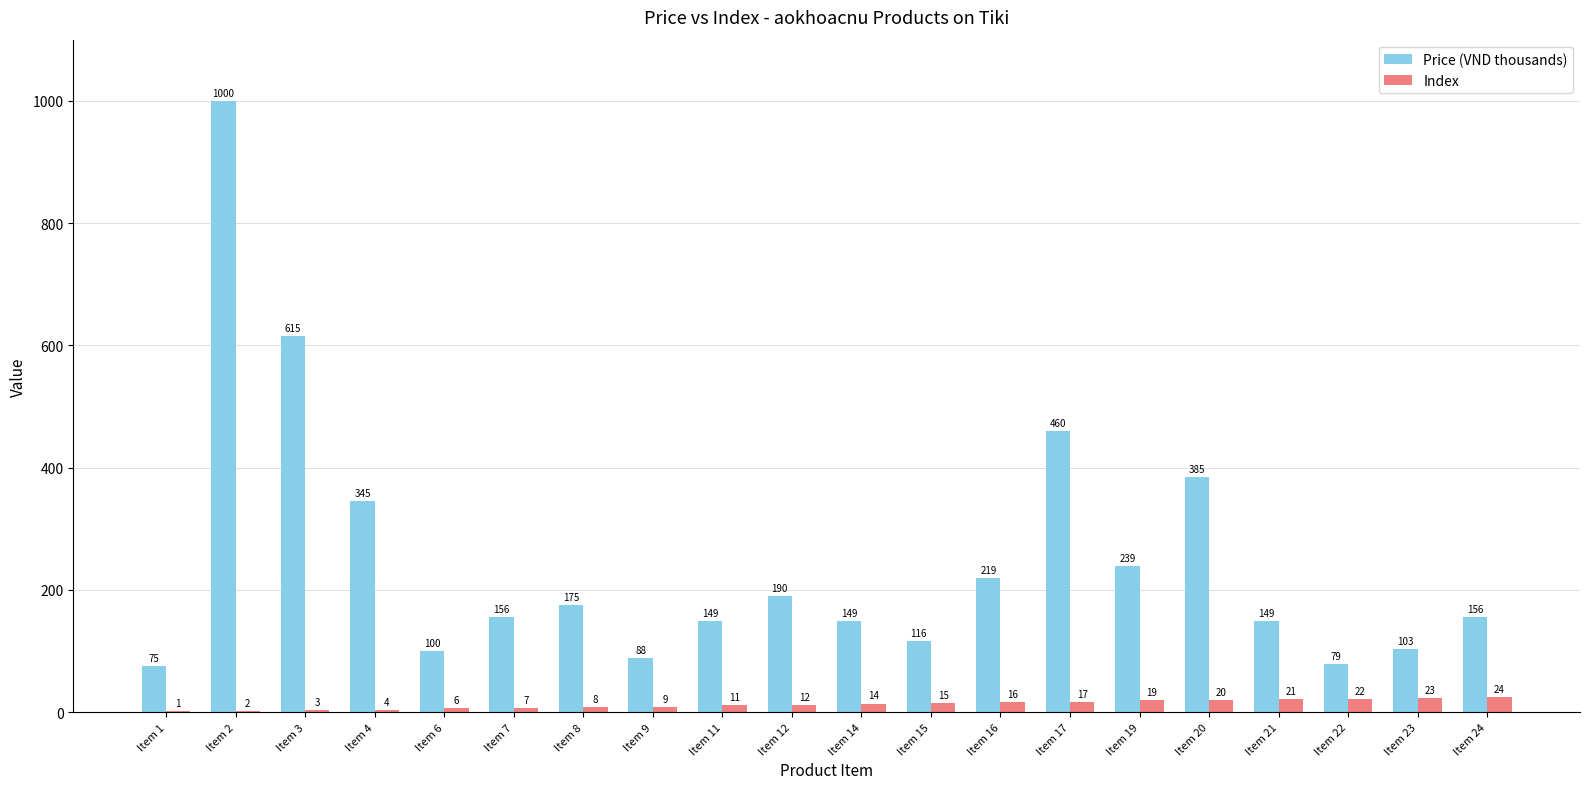

The Price (VND thousands) series shows 60.6 at Item 24. True or false?

False